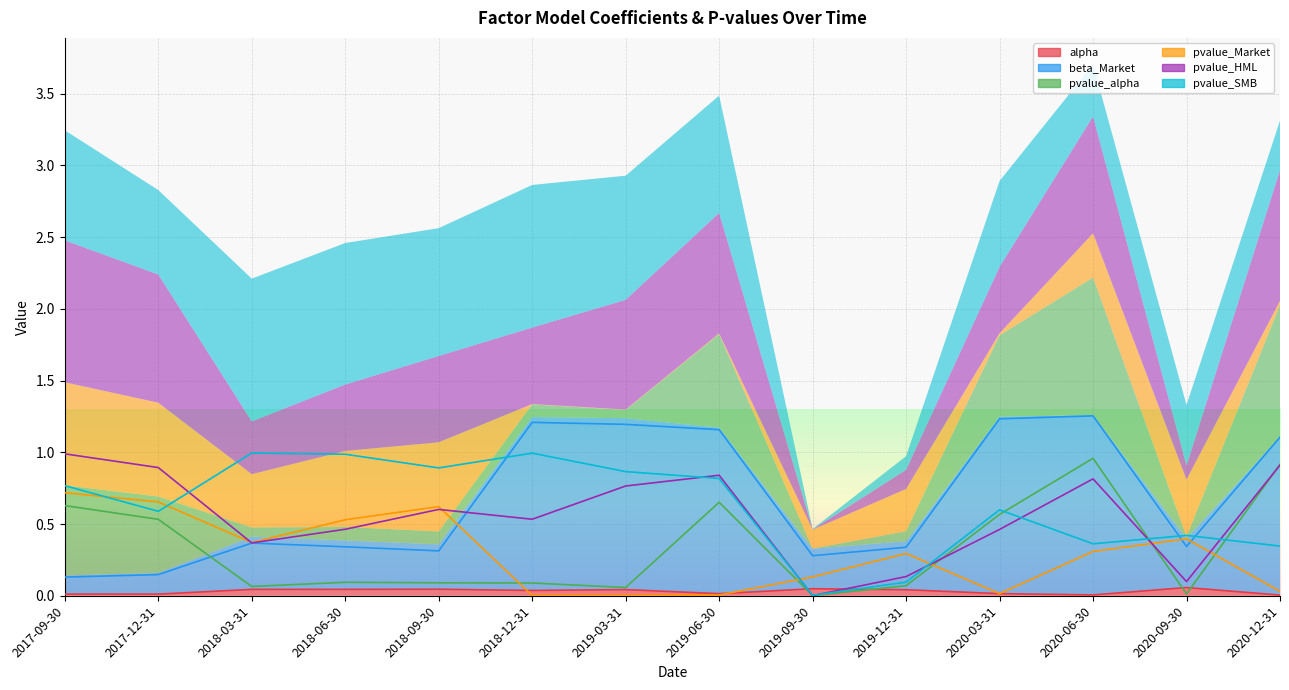

At which category does pvalue_SMB reach its first local valley?

2017-12-31